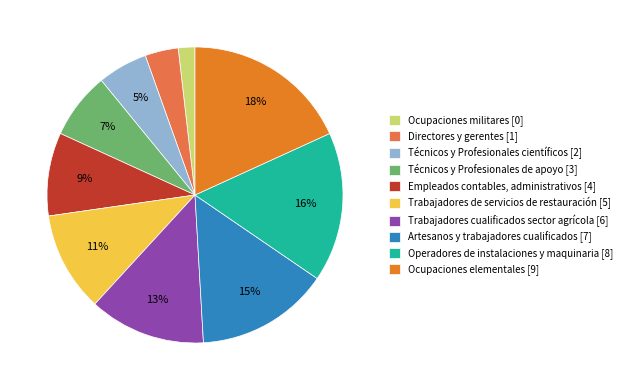

Is there any slice that represents more than half of the pie?

No